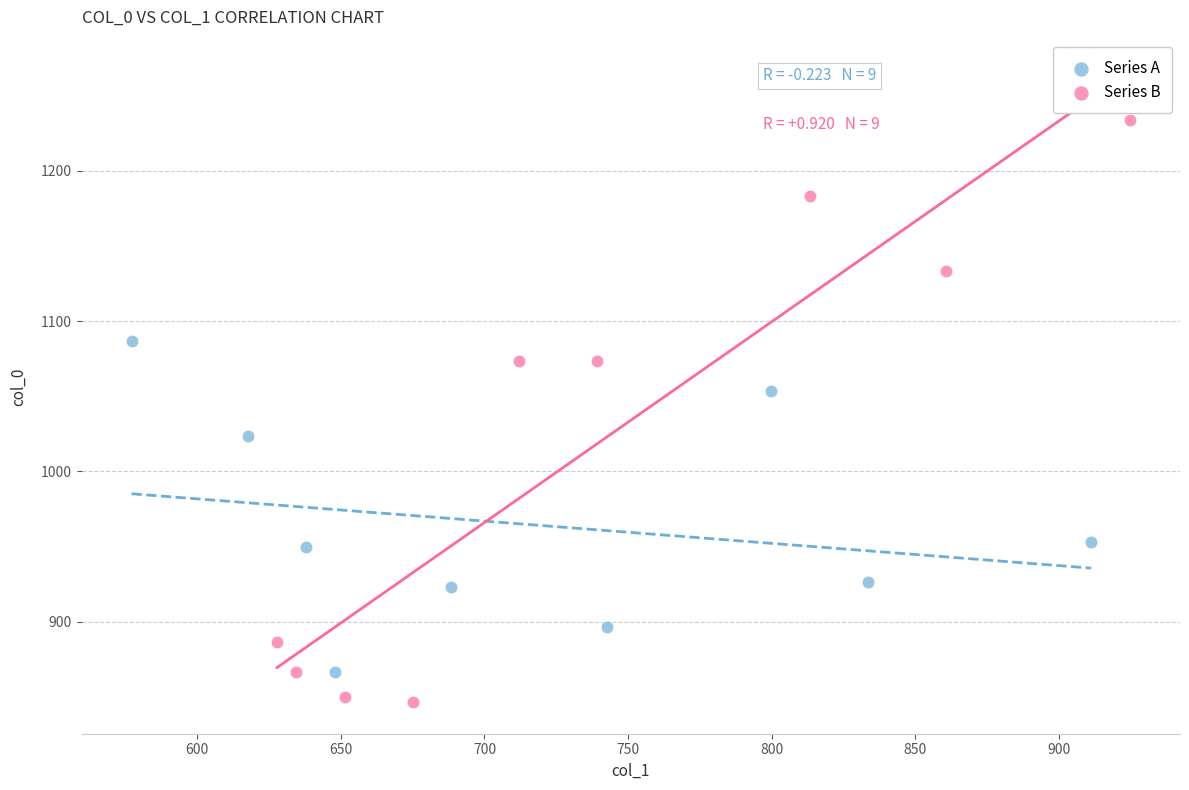

Which series reaches the minimum Y coordinate?

Series B